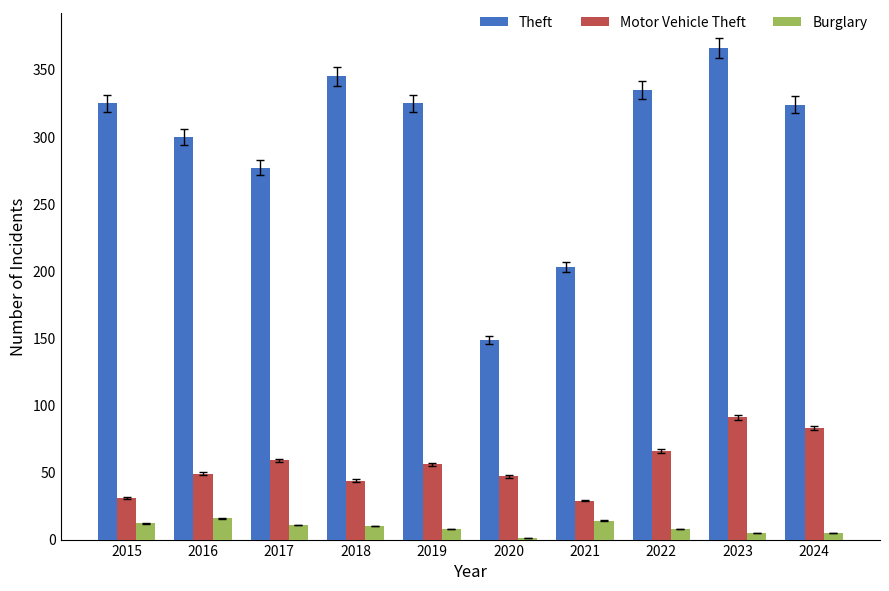

What is the highest value of the Theft series?

366